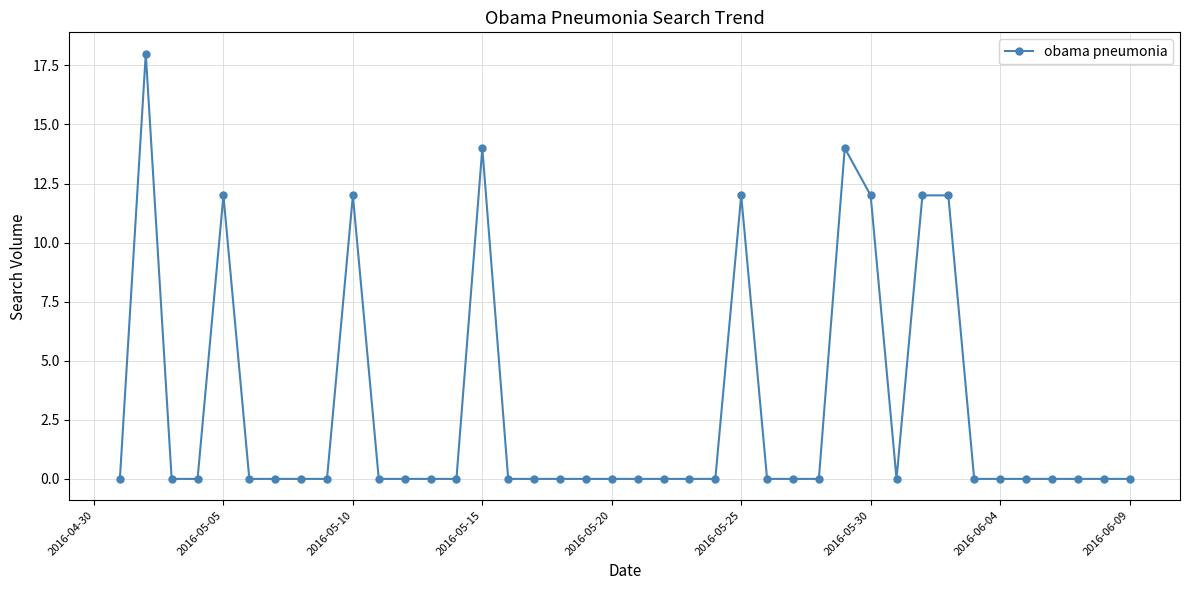

What is the difference between the maximum and second lowest values?

18